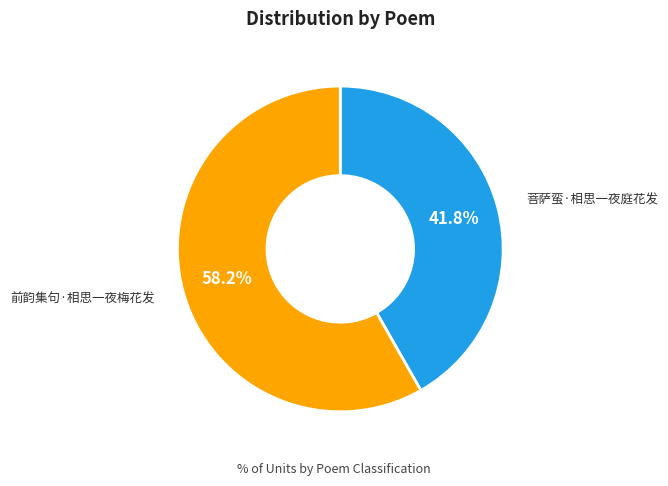

Is there a majority slice in this chart?

Yes